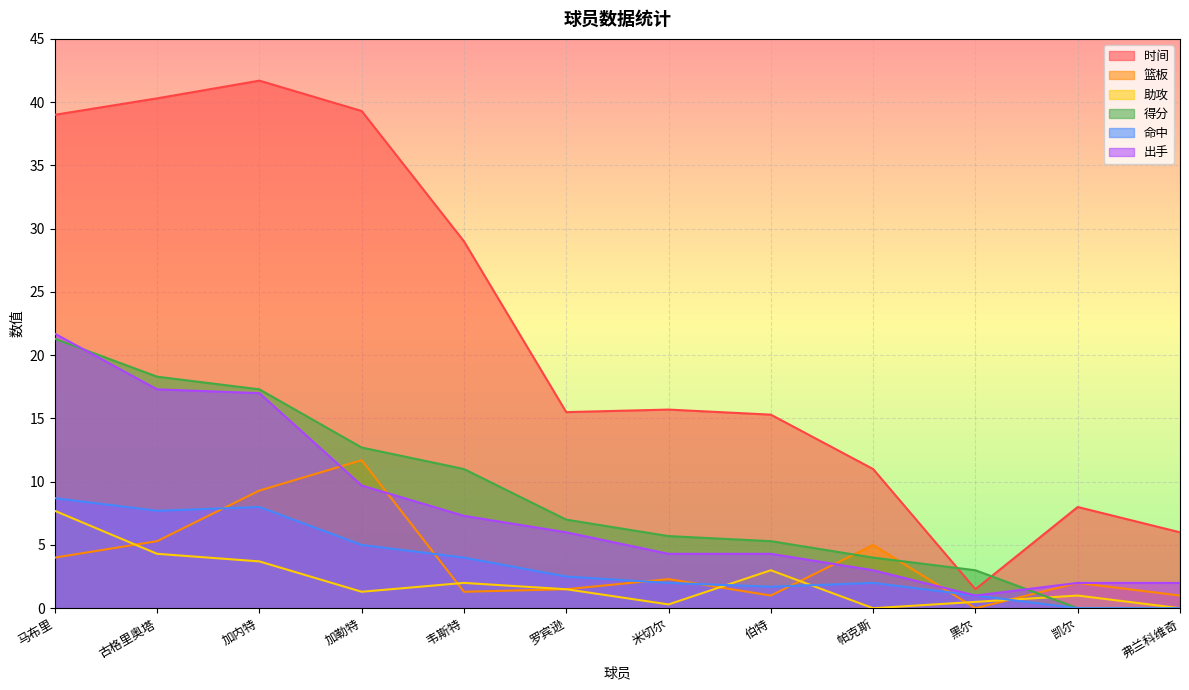

Where is the first local minimum for 命中?

古格里奥塔